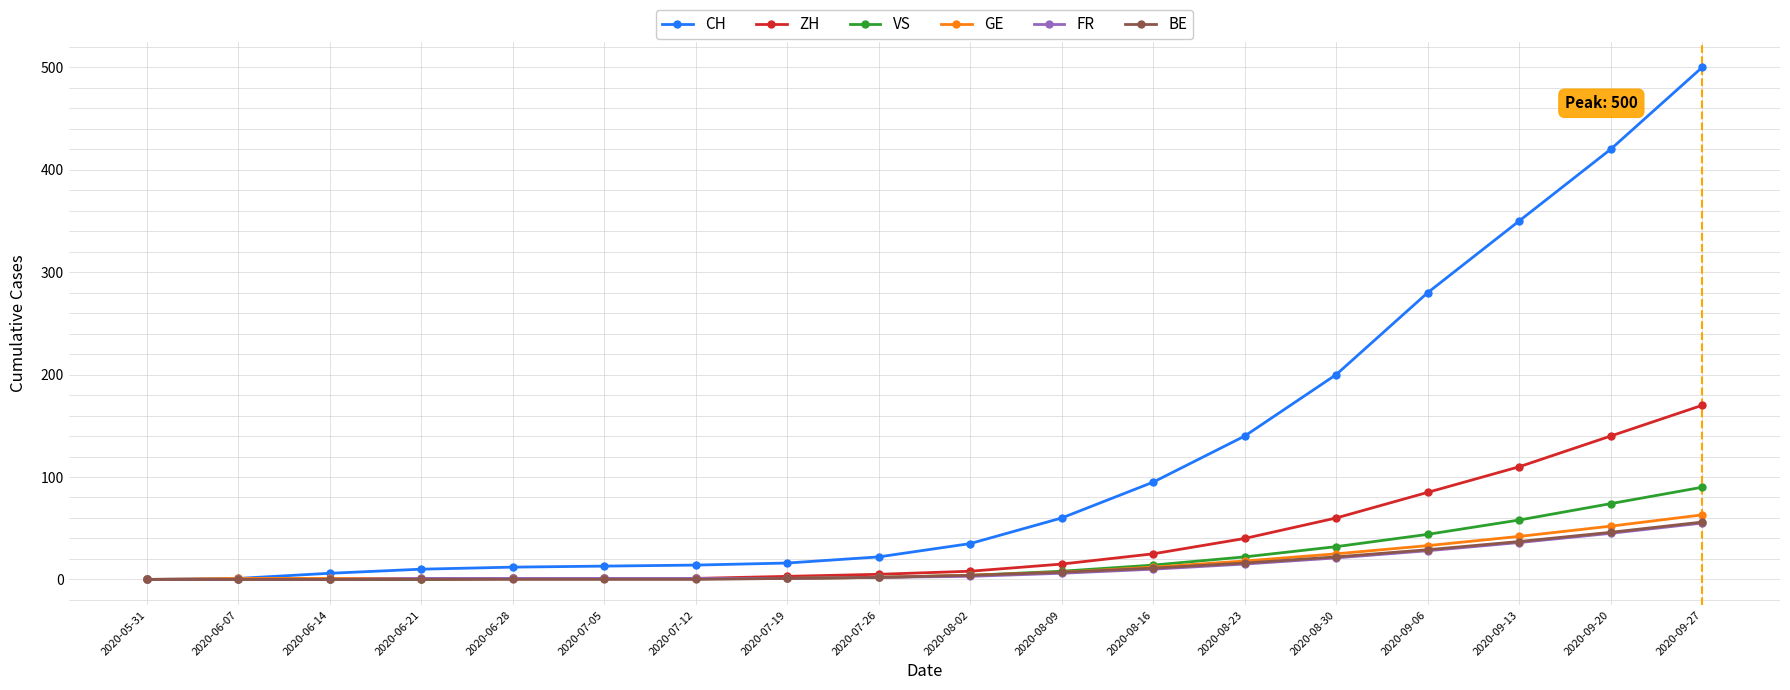

Which series has the largest total across all categories?

CH